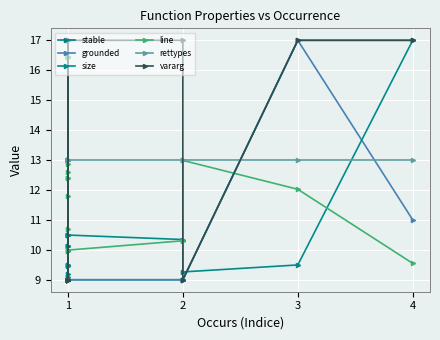

What is the minimum value for size?

9.0